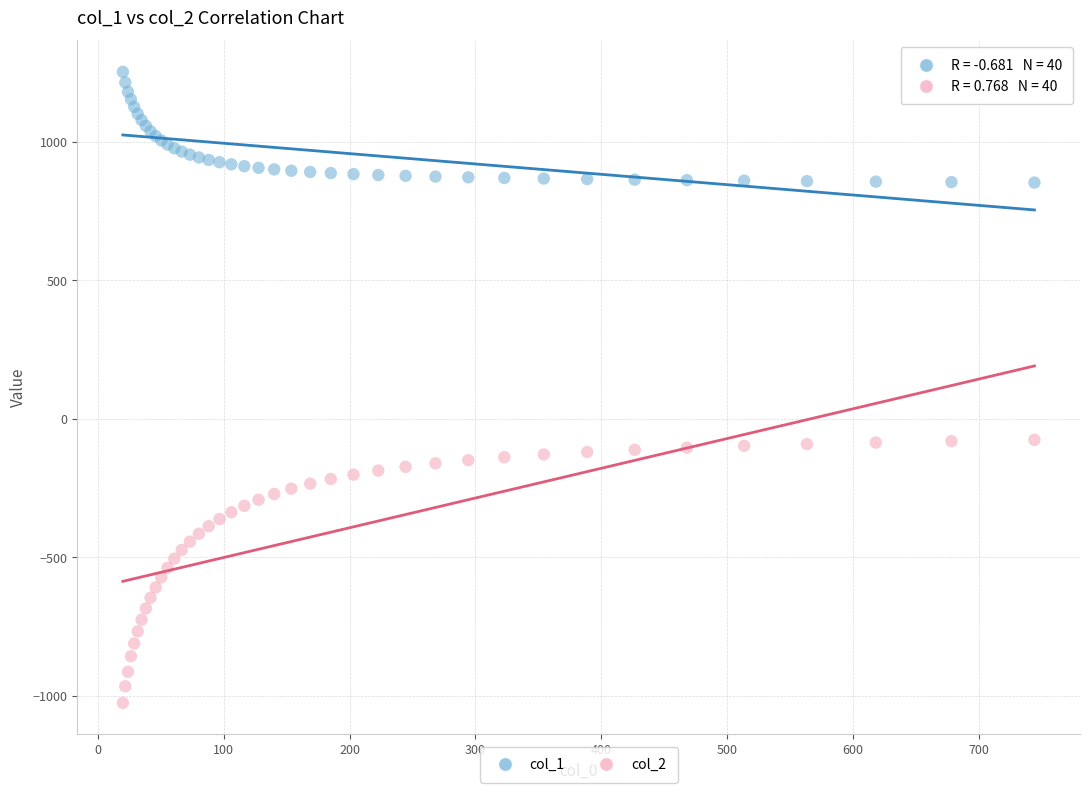

Which series contains the lowest Y value?

col_2